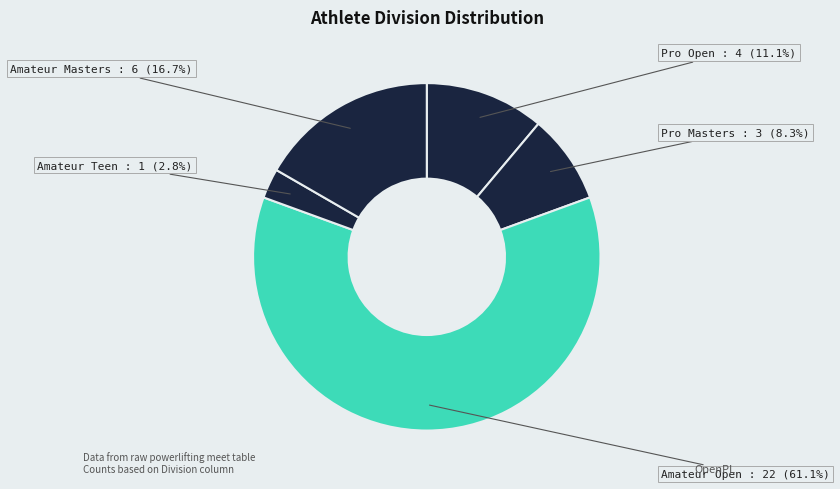

How many segments does this pie chart have?

5